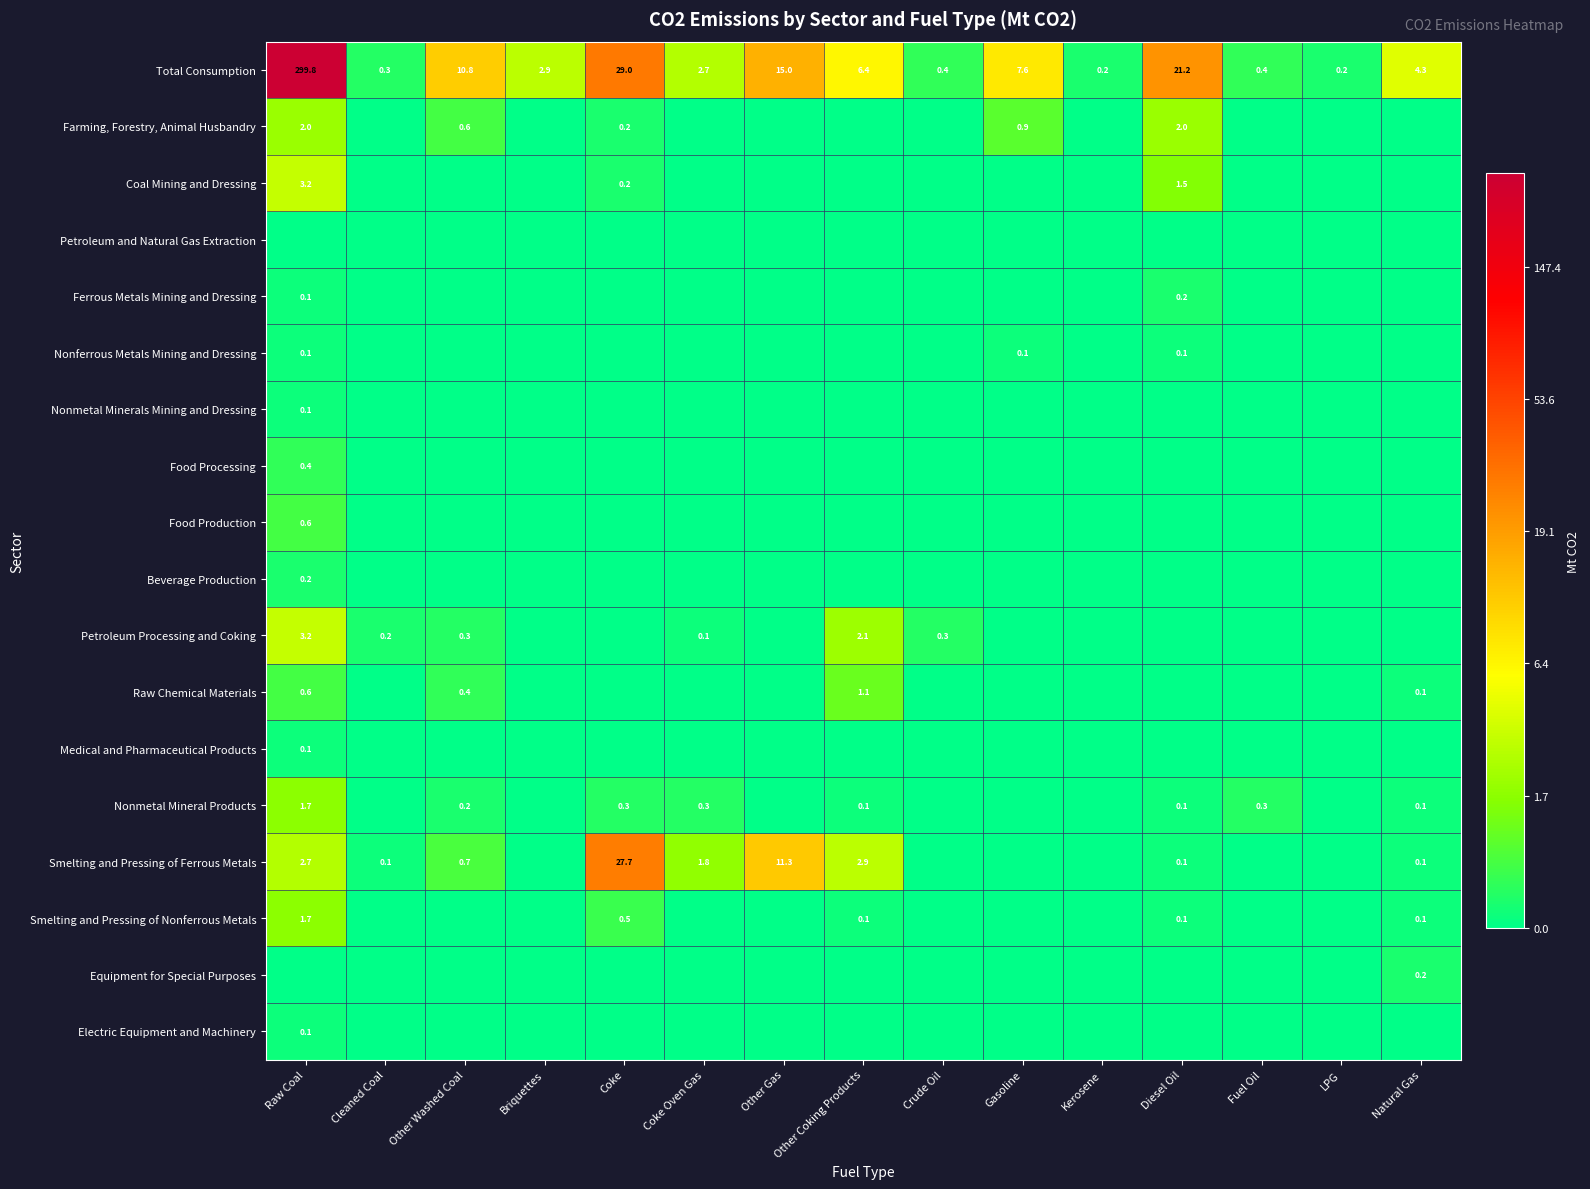

True or false: Total Consumption has a value of 6.2 at Diesel Oil.

False